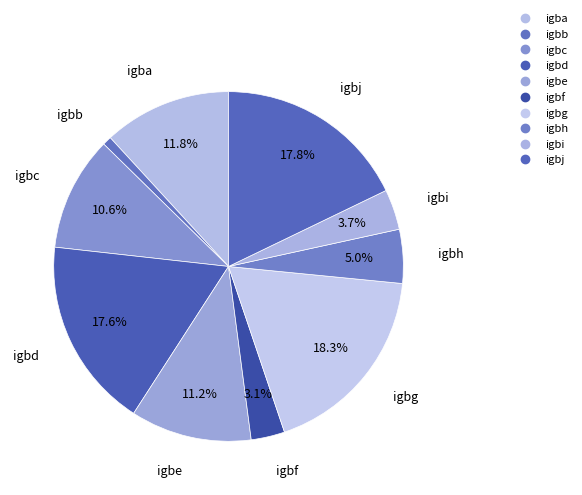

Is igbe the majority of the pie?

No